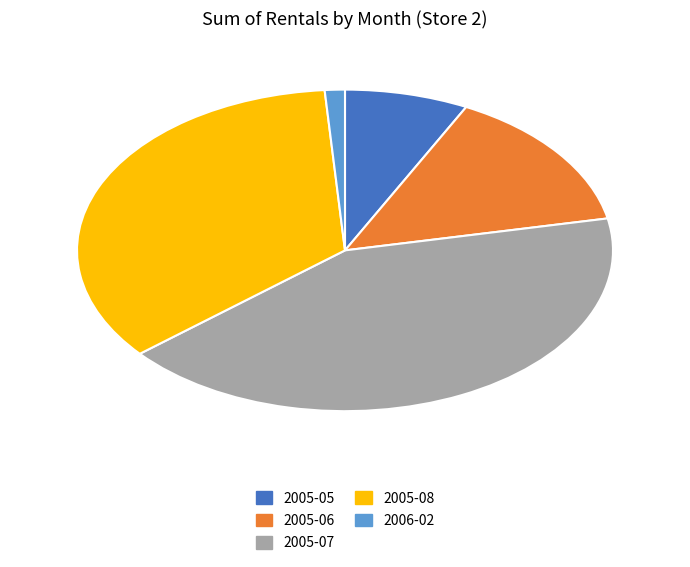

Is the sum of 2005-08 and 2005-06 greater than half?

No